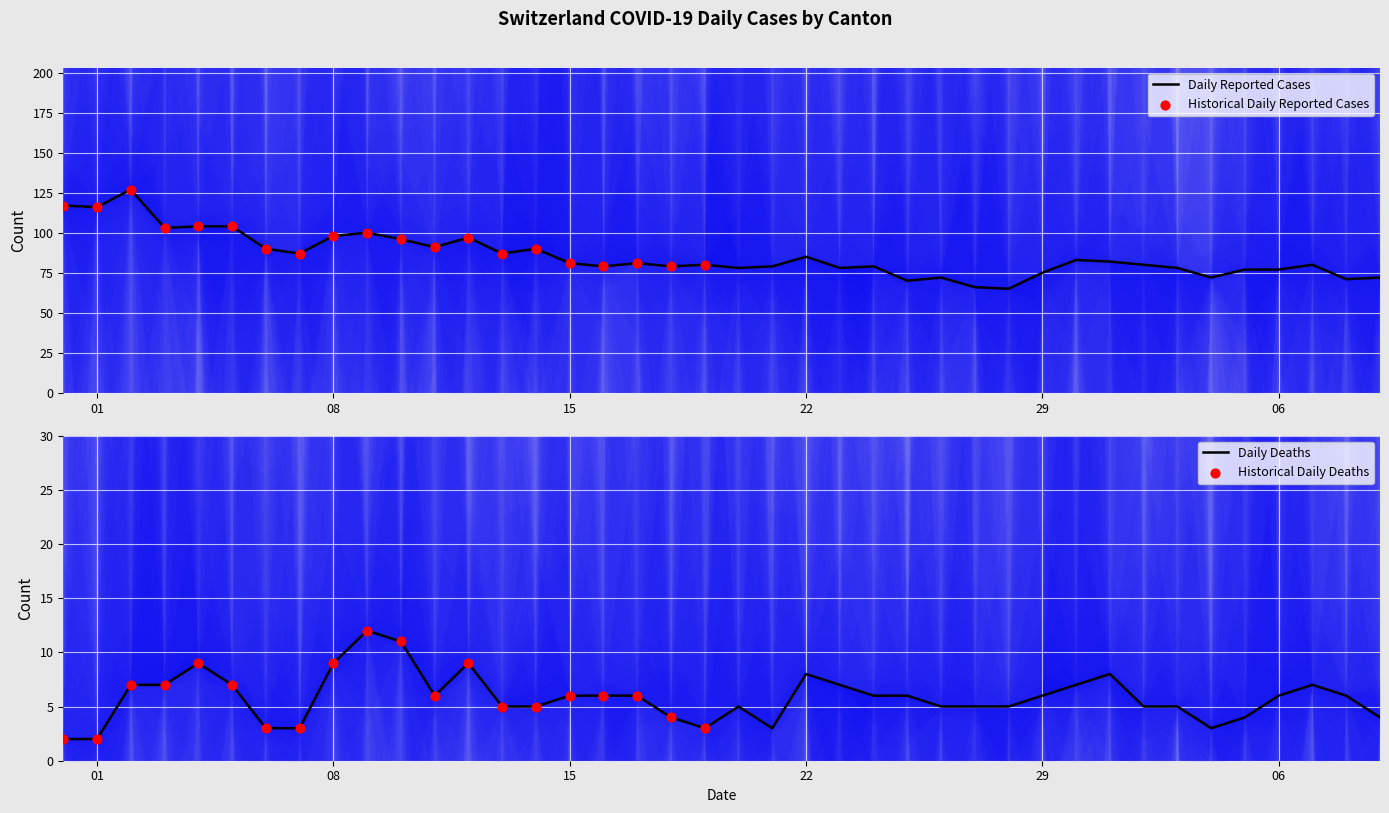

What is the maximum value for Daily Reported Cases?

127